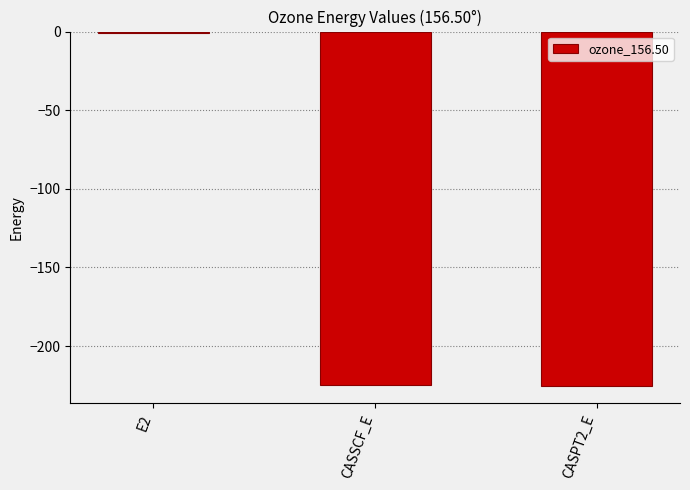

What is the sum of the values at CASPT2_E and CASSCF_E?

-449.7